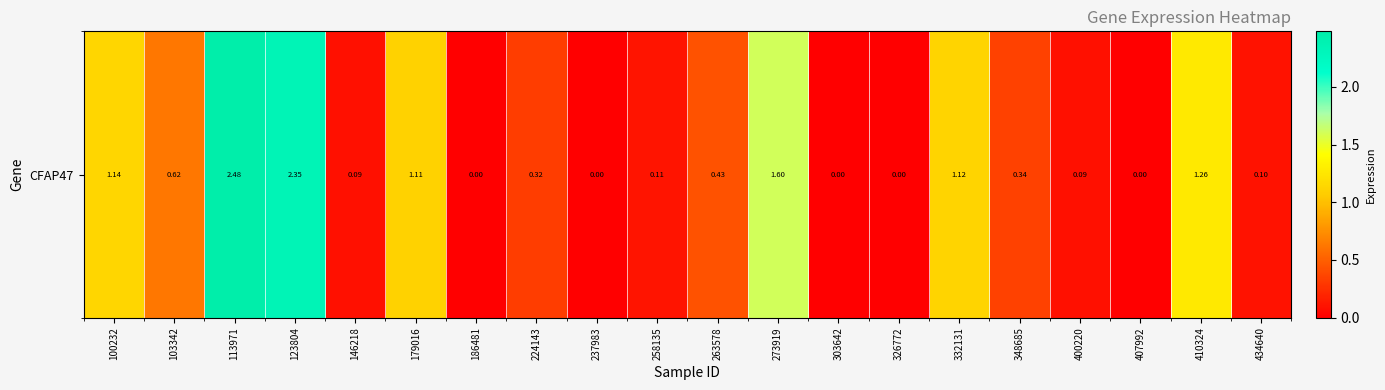

Reading left to right, extract all data points from this chart.

100232=1.1	103342=0.6	113971=2.5	123804=2.4	146218=0.1	179016=1.1	186481=0.0	224143=0.3	237983=0.0	258135=0.1	263578=0.4	273919=1.6	303642=0.0	326772=0.0	332131=1.1	348685=0.3	400220=0.1	407992=0.0	410324=1.3	434640=0.1